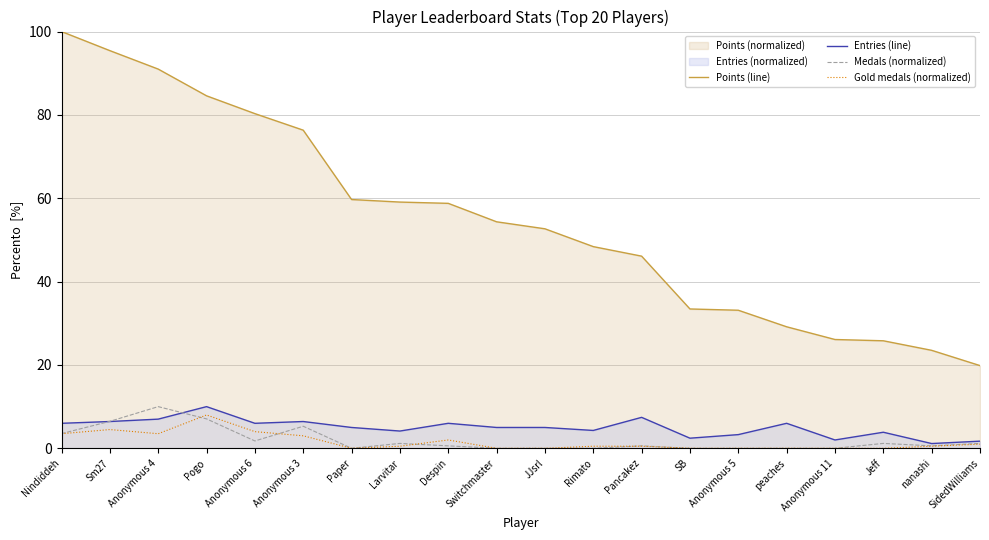

Rank the categories by Medals (normalized) value from highest to lowest.

Anonymous 4, Pogo, Sm27, Anonymous 3, Nindiddeh, Anonymous 6, Larvitar, Jeff, SidedWilliams, Despin, Pancakez, nanashi, Paper, Switchmaster, JJsrl, Rimato, SB, Anonymous 5, peaches, Anonymous 11